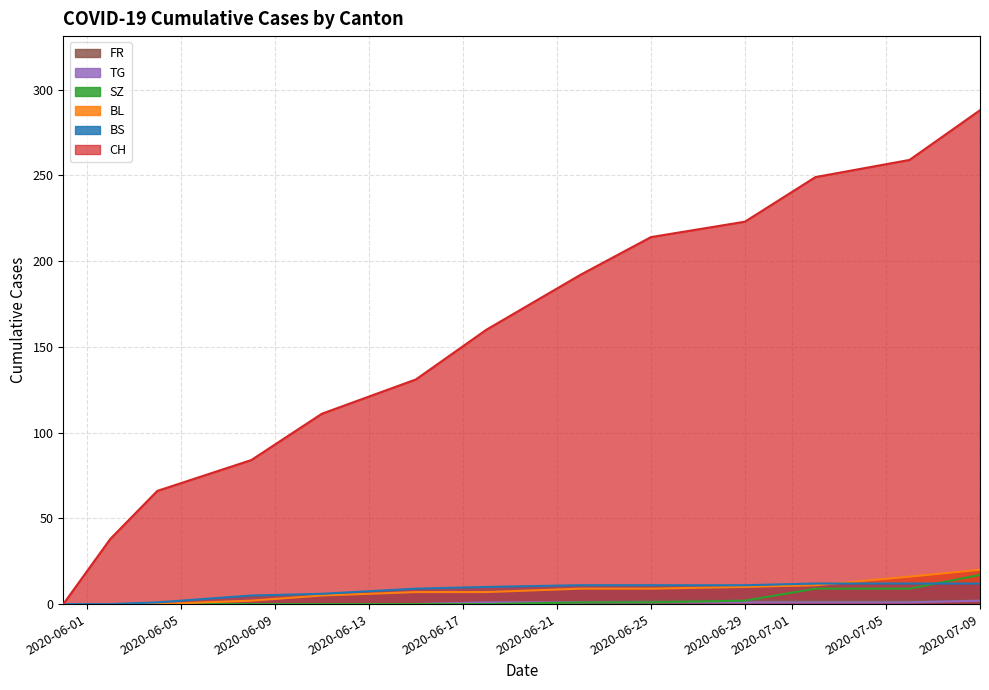

The value of CH at 2020-06-25 is 374. True or false?

False